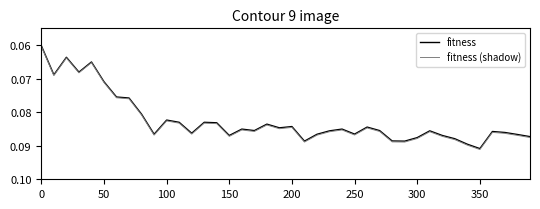

True or false: fitness (shadow) and fitness intersect in this chart.

False